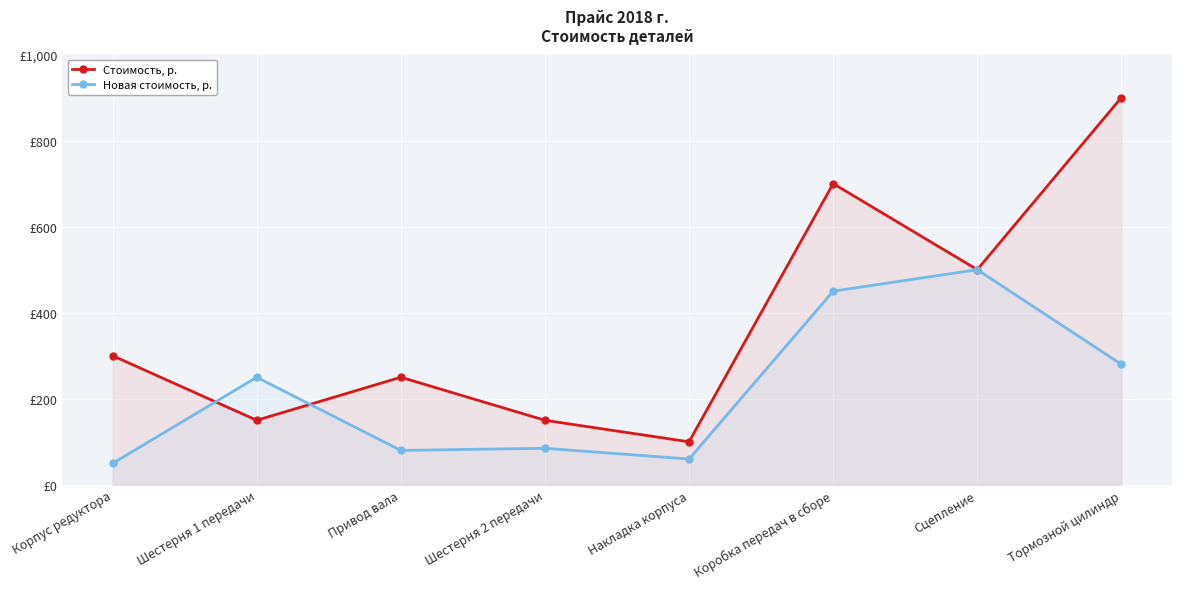

True or false: Стоимость, р. has more than 2 points higher than both neighbors.

False